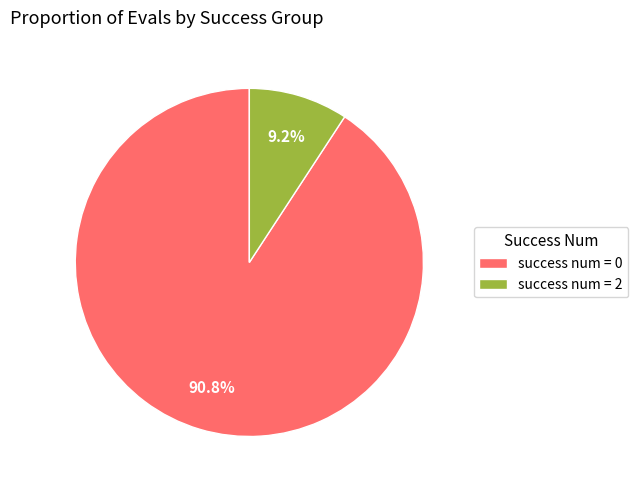

Which has a higher value, success num = 2 or success num = 0?

success num = 0